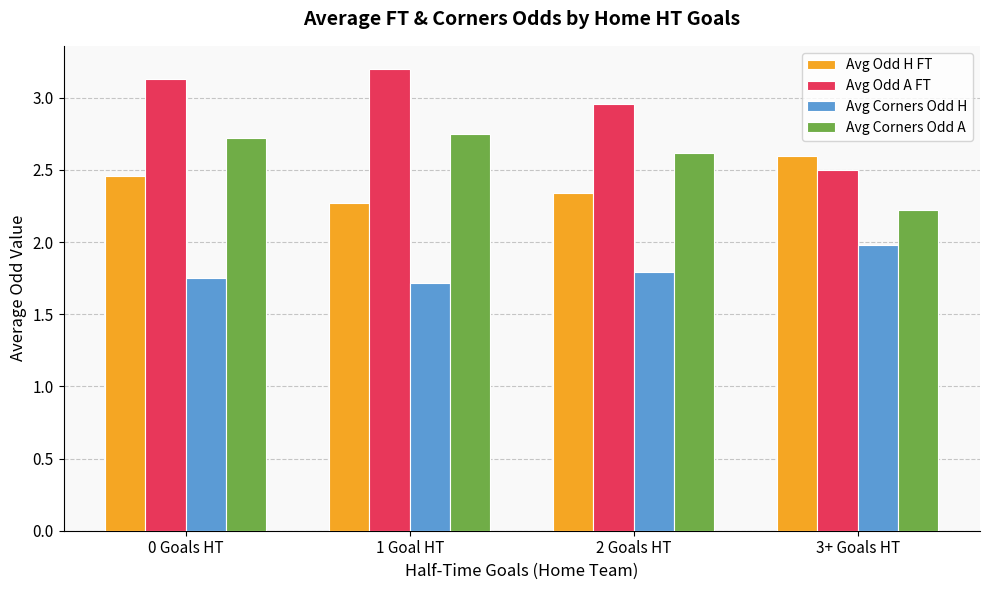

What is the difference between the Avg Corners Odd A values at 3+ Goals HT and 1 Goal HT?

0.5